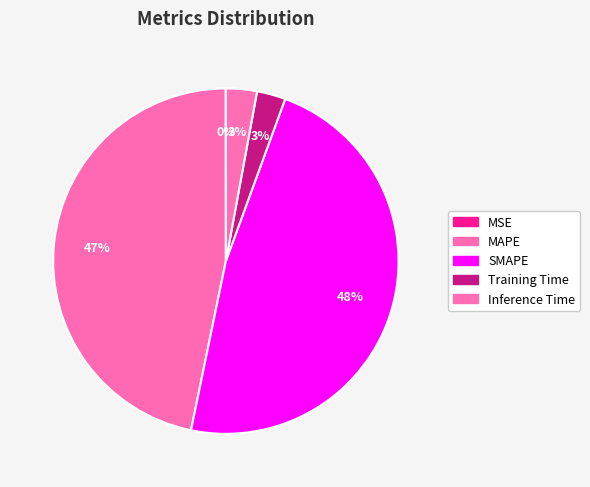

Rank the categories by value from highest to lowest.

SMAPE, MAPE, Inference Time, Training Time, MSE